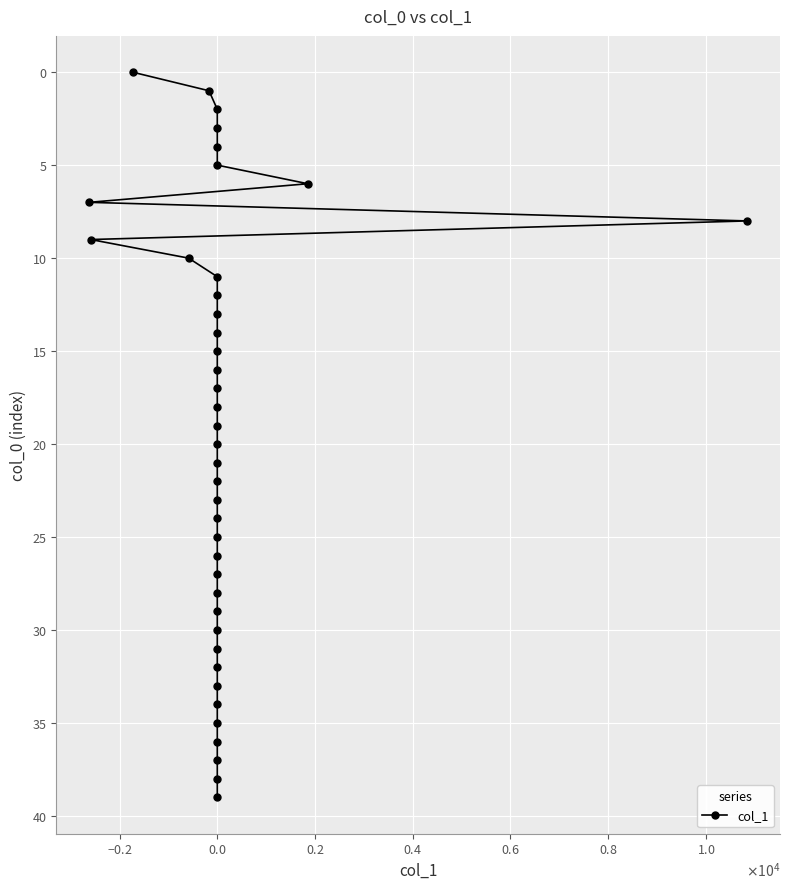

What is the sum of the values at 20 and 12?

32